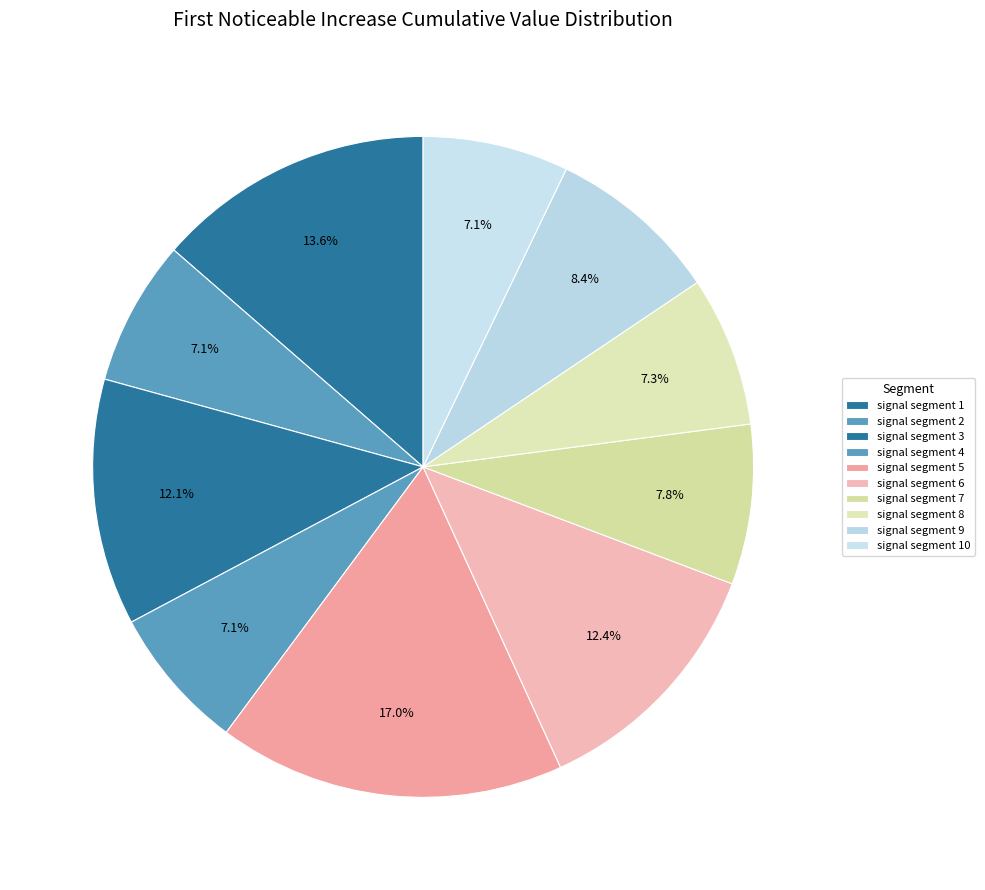

Count the number of slices in the pie.

10